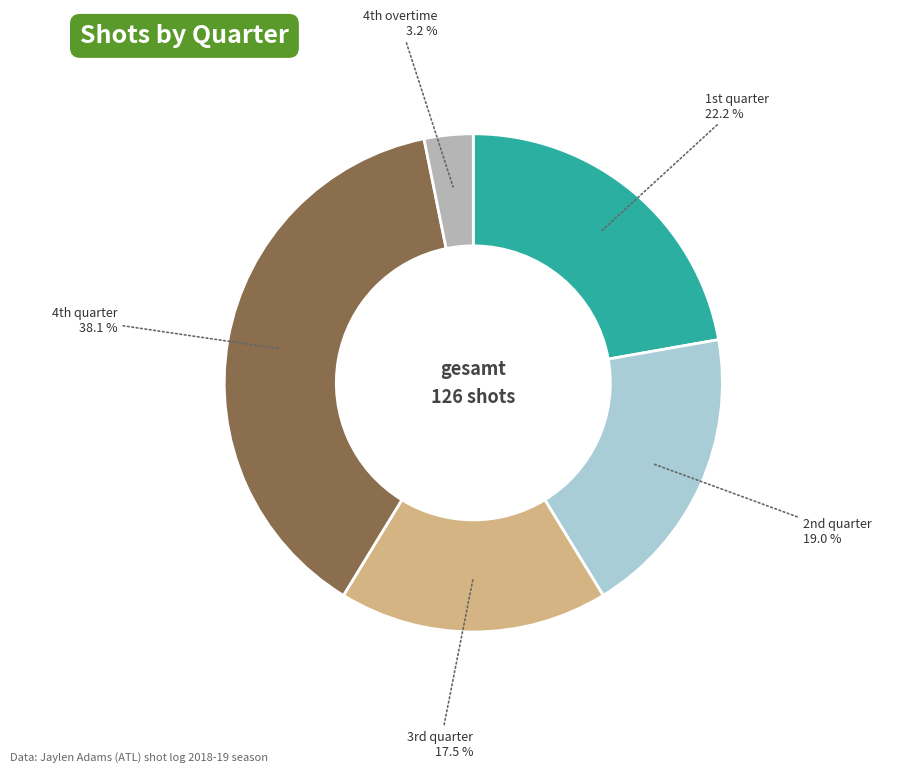

Is there a majority slice in this chart?

No